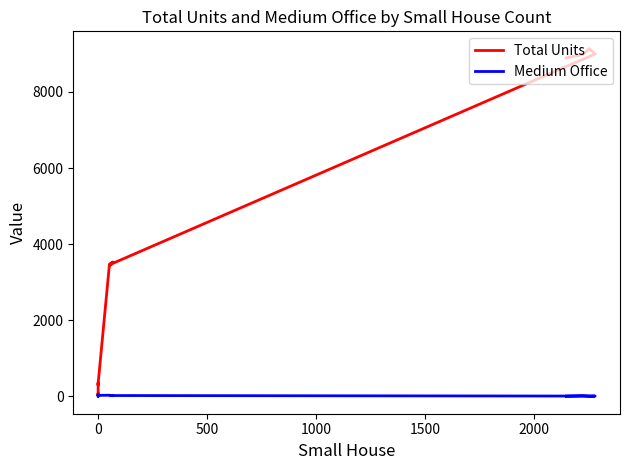

Between 8 and 14, which series saw the biggest shift?

Total Units